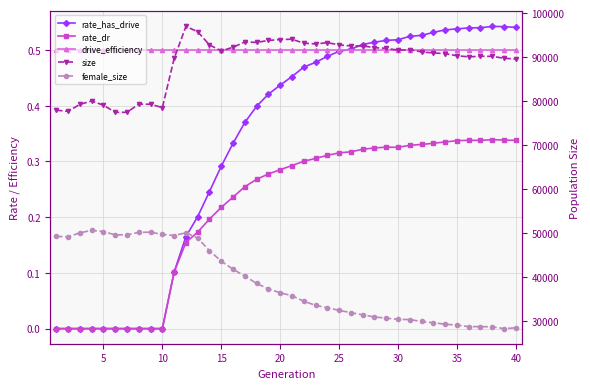

Reading right to left, list all the values displayed in this chart.

rate_has_drive: 0.5	0.5	0.5	0.5	0.5	0.5	0.5	0.5	0.5	0.5	0.5	0.5	0.5	0.5	0.5	0.5	0.5	0.5	0.5	0.5	0.4	0.4	0.4	0.4	0.3	0.3	0.2	0.2	0.2	0.1	0.0	0.0	0.0	0.0	0.0	0.0	0.0	0.0	0.0	0.0
rate_dr: 0.3	0.3	0.3	0.3	0.3	0.3	0.3	0.3	0.3	0.3	0.3	0.3	0.3	0.3	0.3	0.3	0.3	0.3	0.3	0.3	0.3	0.3	0.3	0.3	0.2	0.2	0.2	0.2	0.2	0.1	0.0	0.0	0.0	0.0	0.0	0.0	0.0	0.0	0.0	0.0
drive_efficiency: 0.5	0.5	0.5	0.5	0.5	0.5	0.5	0.5	0.5	0.5	0.5	0.5	0.5	0.5	0.5	0.5	0.5	0.5	0.5	0.5	0.5	0.5	0.5	0.5	0.5	0.5	0.5	0.5	0.5	0.5	0.5	0.5	0.5	0.5	0.5	0.5	0.5	0.5	0.5	0.5
size: 89564.0	89736.0	90173.0	90191.0	90058.0	90320.0	90790.0	90951.0	91181.0	91692.0	91574.0	92004.0	92151.0	92557.0	92529.0	92791.0	93286.0	92996.0	93172.0	94063.0	94001.0	93792.0	93344.0	93445.0	92244.0	91421.0	92771.0	95769.0	96980.0	89702.0	78520.0	79288.0	79324.0	77453.0	77450.0	79071.0	80020.0	79261.0	77671.0	77931.0
female_size: 28461.0	28279.0	28693.0	28725.0	28741.0	29075.0	29287.0	29615.0	29896.0	30334.0	30379.0	30660.0	30930.0	31406.0	31916.0	32431.0	33017.0	33567.0	34508.0	35755.0	36432.0	37306.0	38541.0	40227.0	41769.0	43604.0	45985.0	48849.0	50065.0	49445.0	49698.0	50198.0	50161.0	49617.0	49585.0	50346.0	50611.0	50057.0	49146.0	49258.0